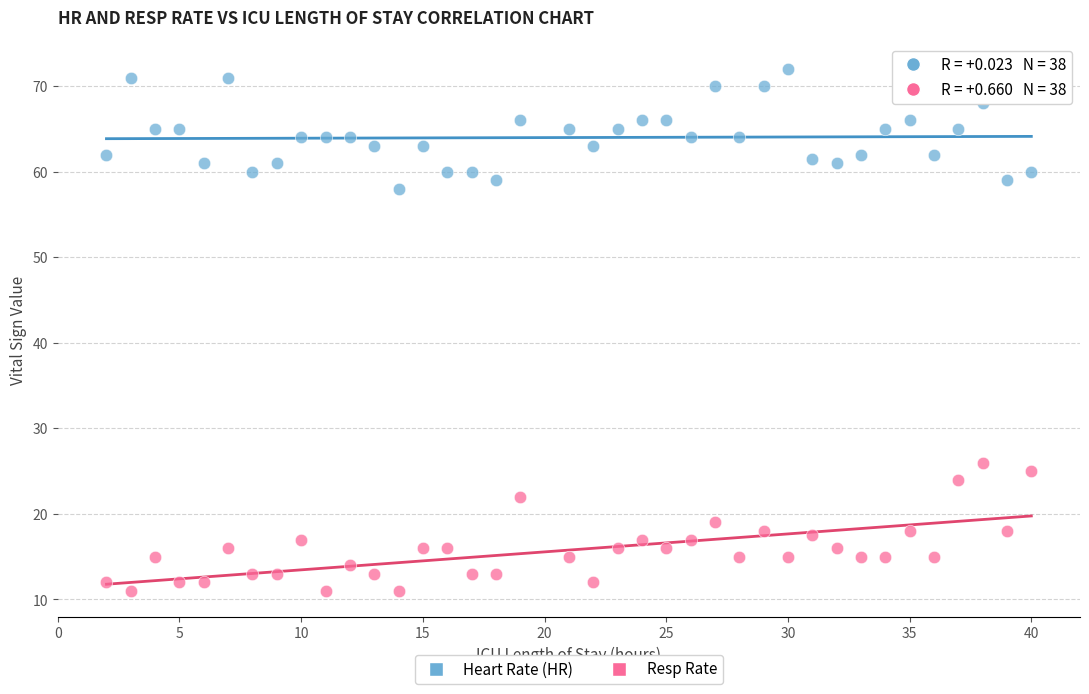

Which series contains the lowest Y value?

Resp Rate